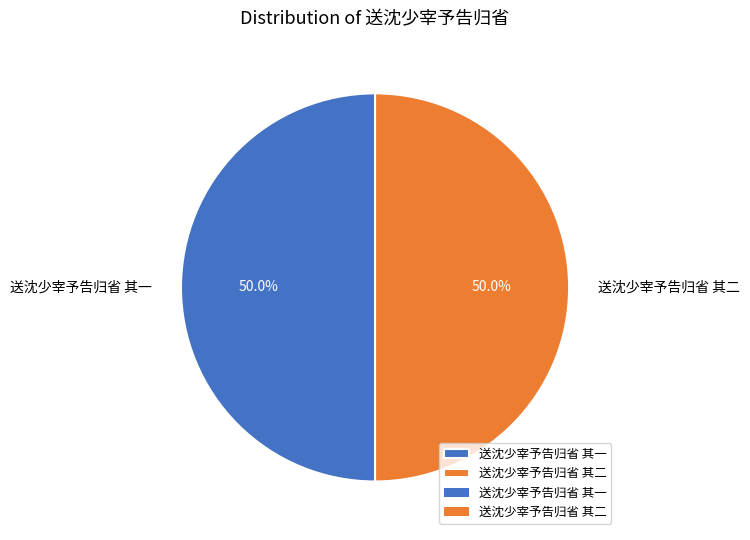

To the nearest percent, what percentage of the pie is 送沈少宰予告归省 其二?

50%